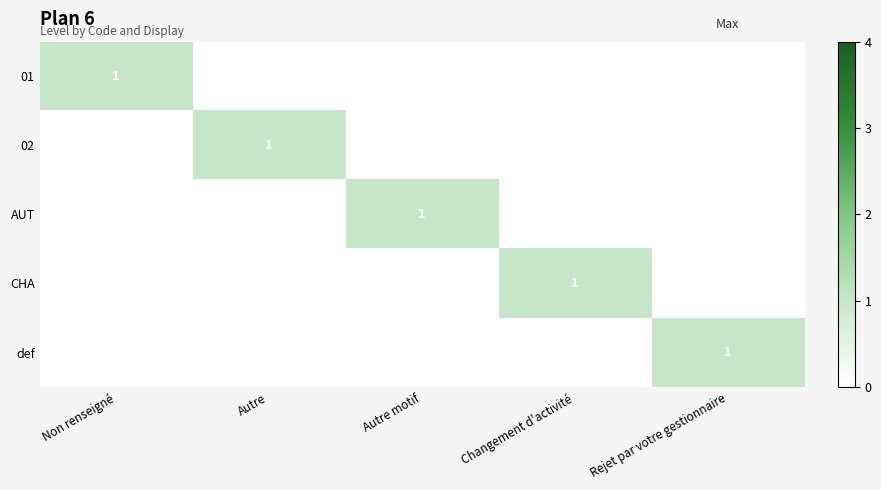

Which label corresponds to the smallest value in the chart?

Autre